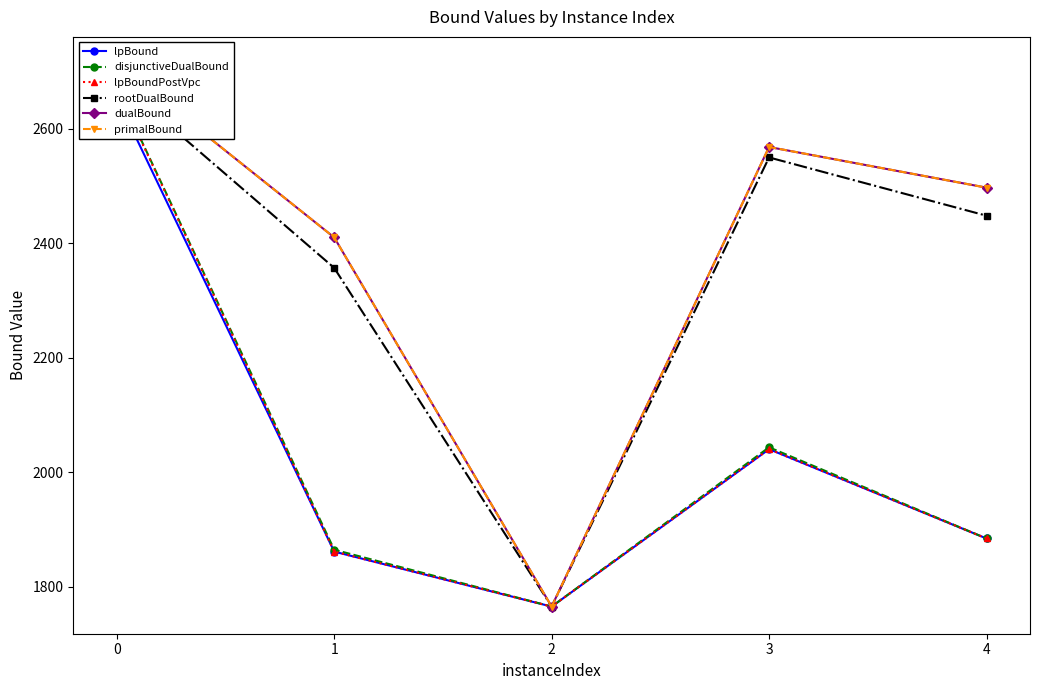

How many categories are shown in the chart?

5